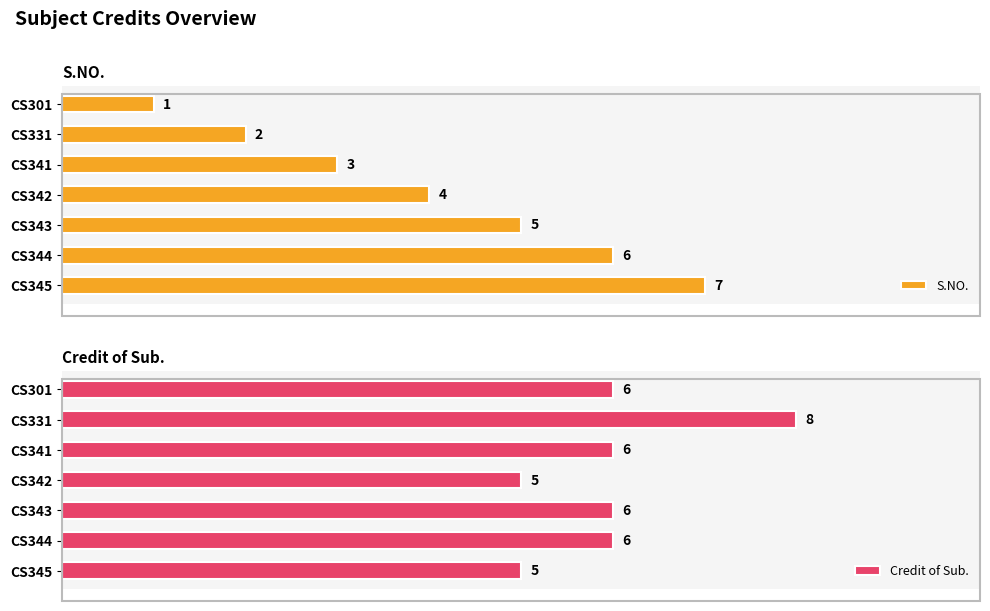

Reading right to left, extract all data points from this chart.

S.NO.: 7	6	5	4	3	2	1
Credit of Sub.: 5	6	6	5	6	8	6